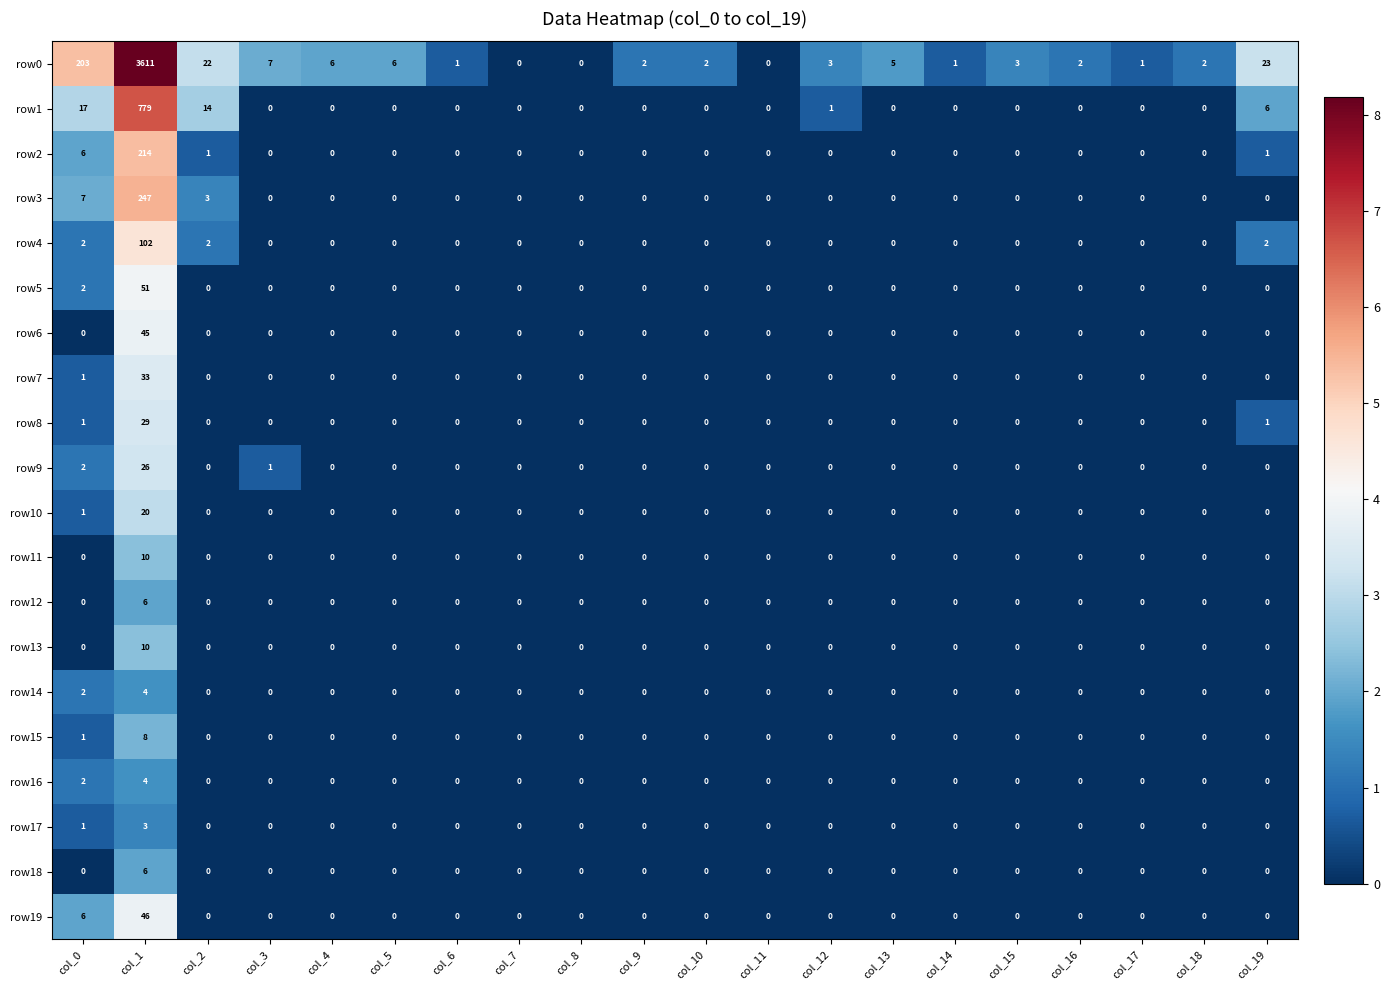

At how many categories does at least one series exceed 4?

8